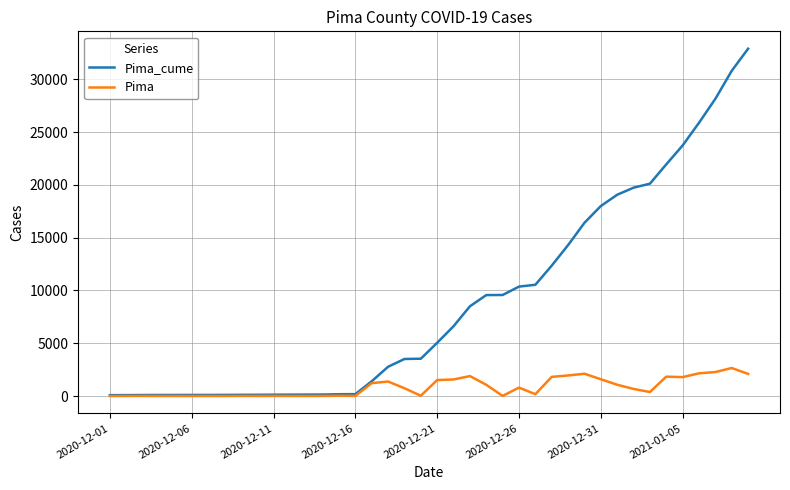

What is the maximum value shown in the chart?

32903